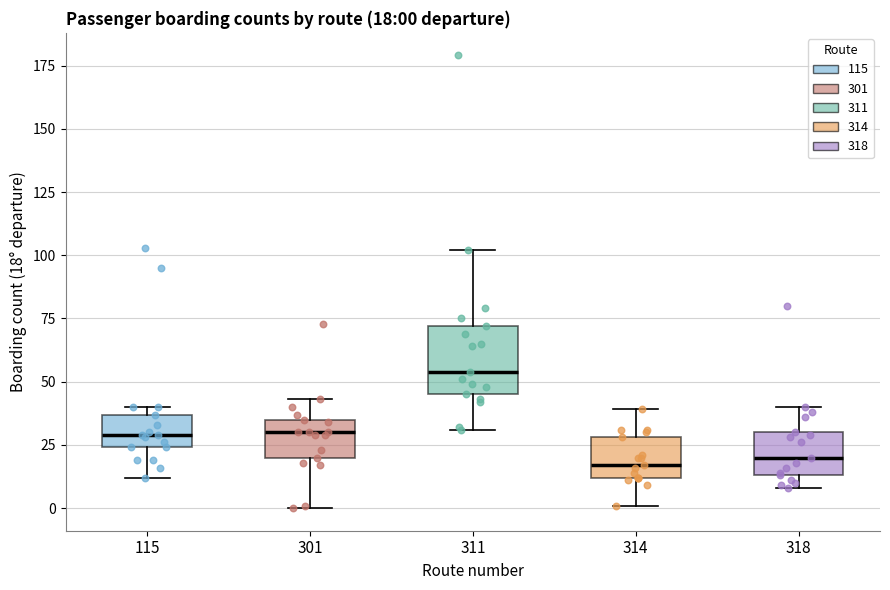

Which box has the highest median line?

311